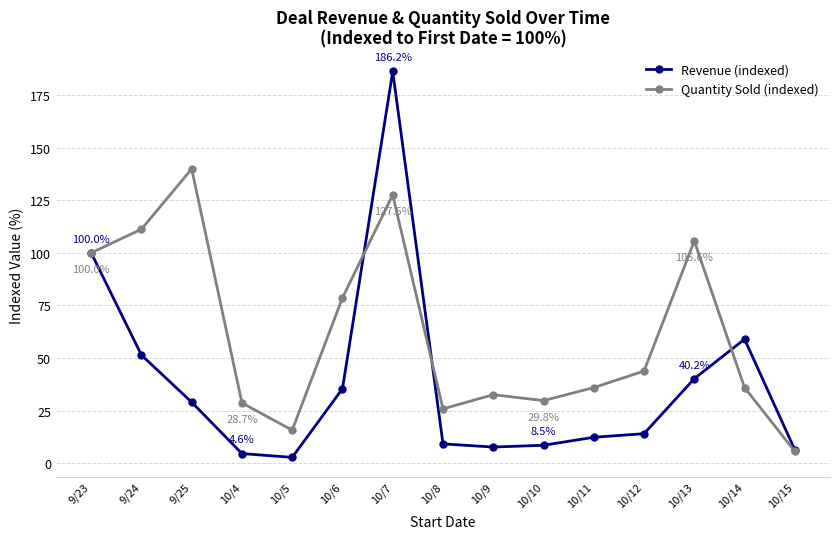

How many data points in Revenue (indexed) are less than 14?

7